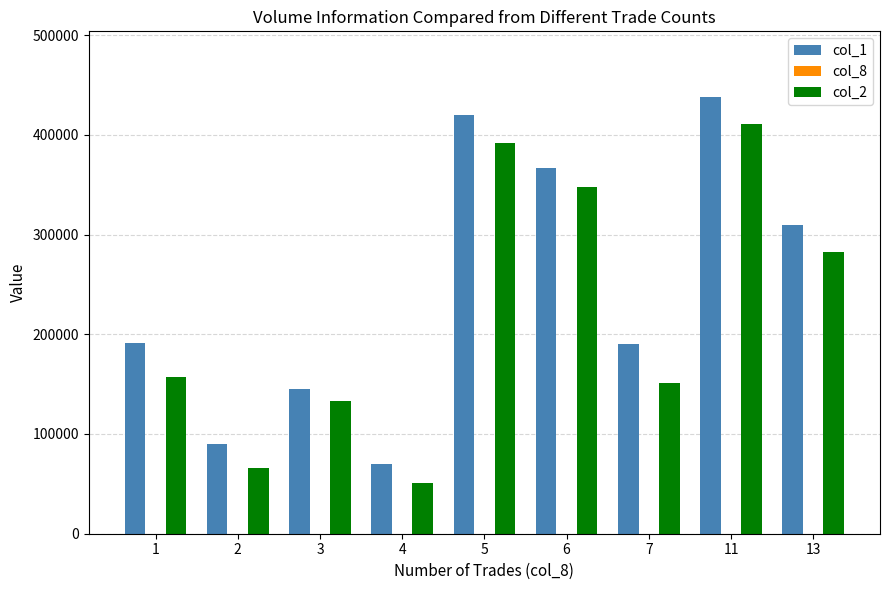

What is the spread (max minus min) of values at 4?

69996